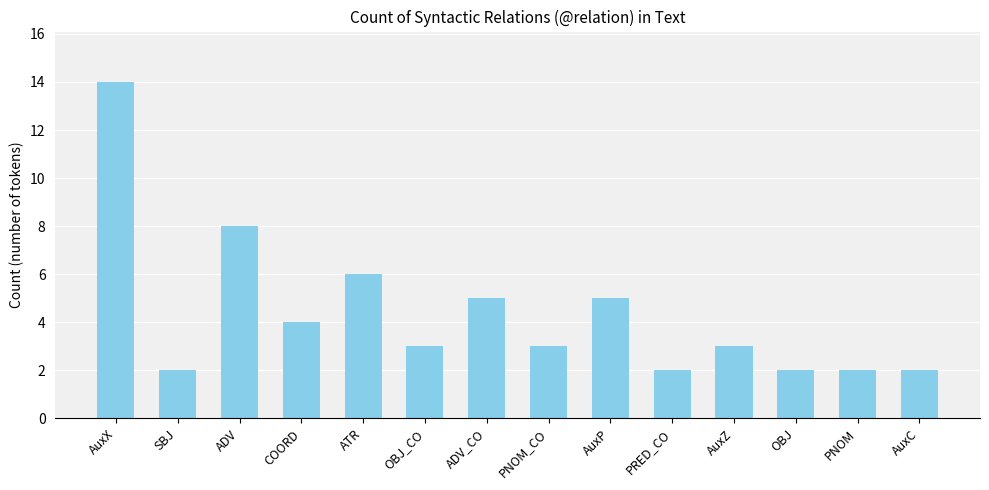

How many data points does each series have?

14